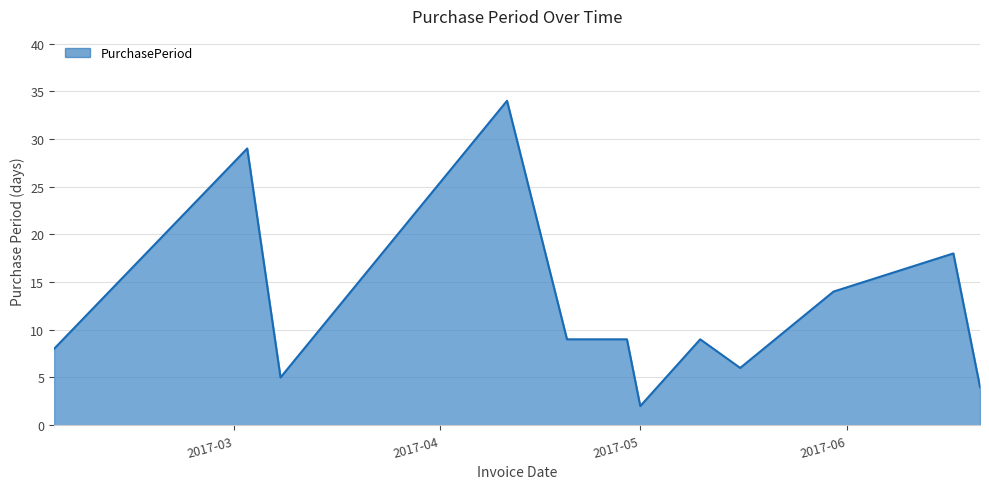

How many lines are shown in the chart?

1